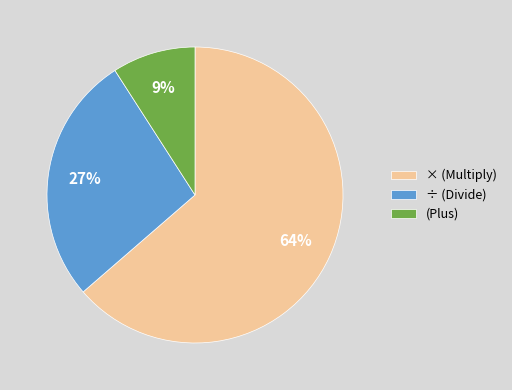

Which category accounts for the majority?

× (Multiply)